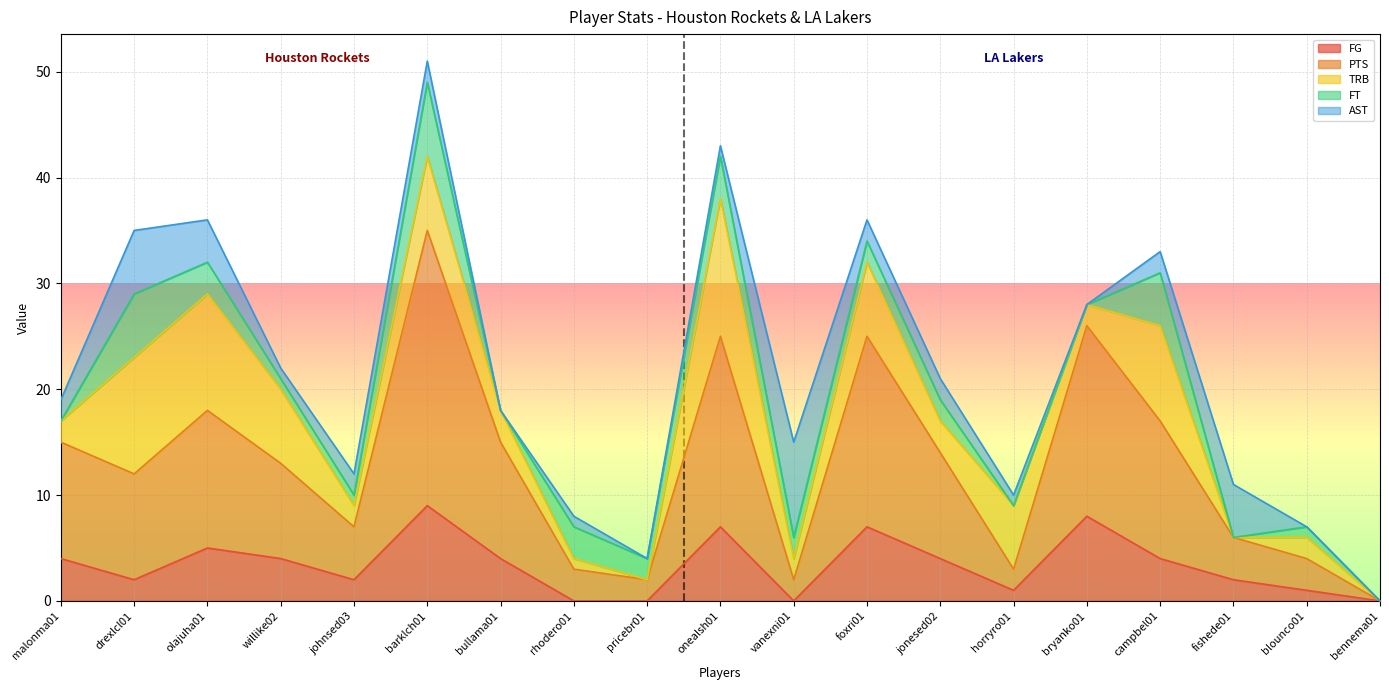

What is the difference between the second highest and minimum values in the FT series?

6